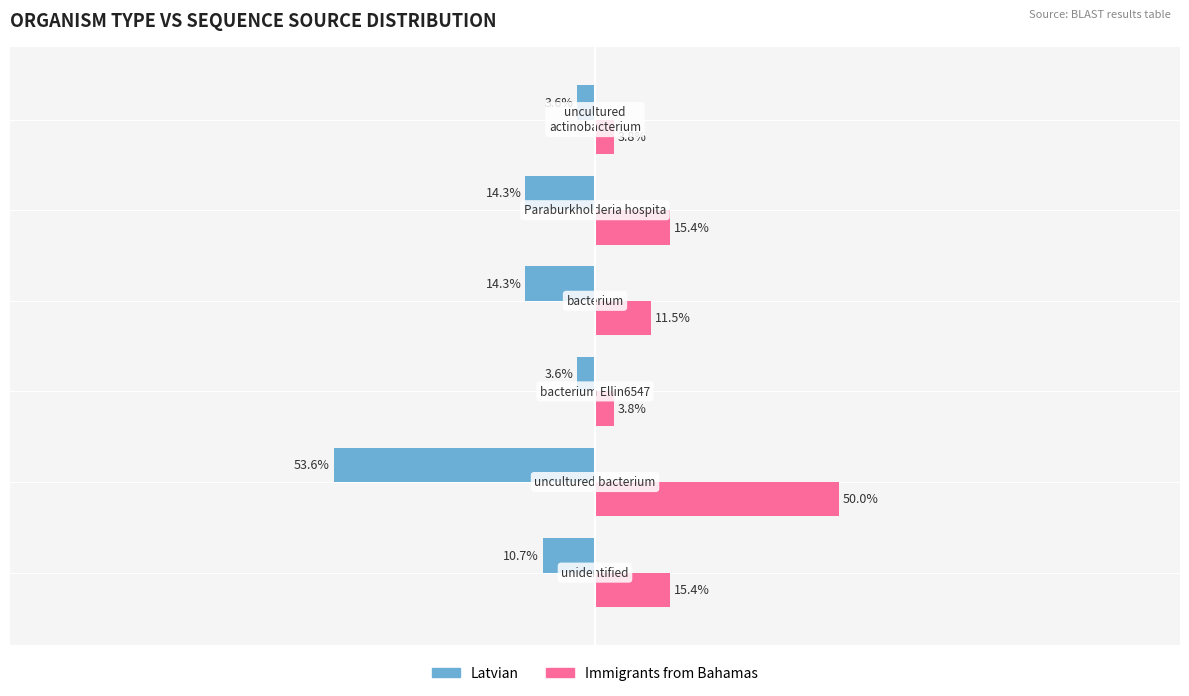

Which series has the widest spread of values?

Latvian